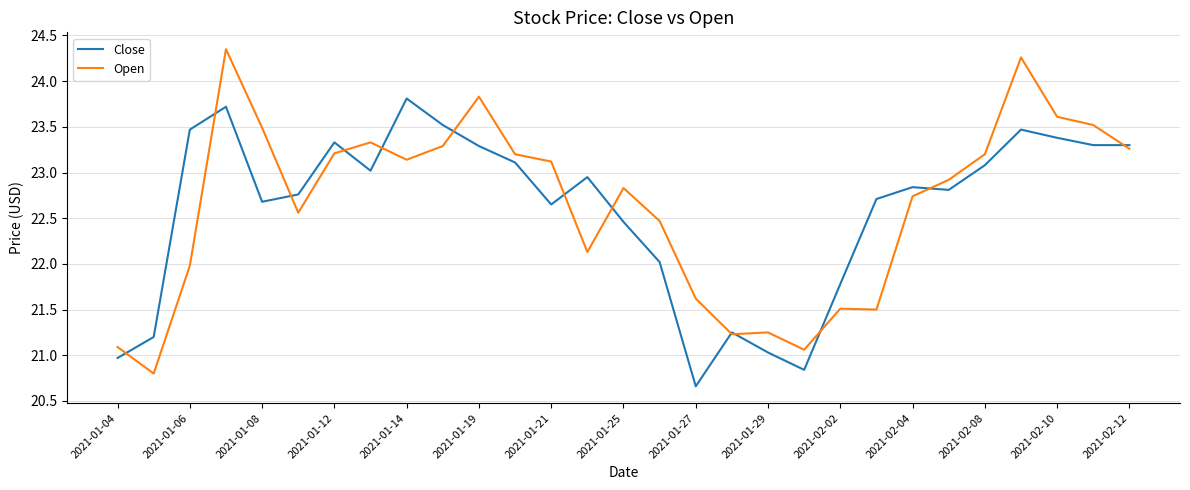

What is the minimum value shown in the chart?

20.7